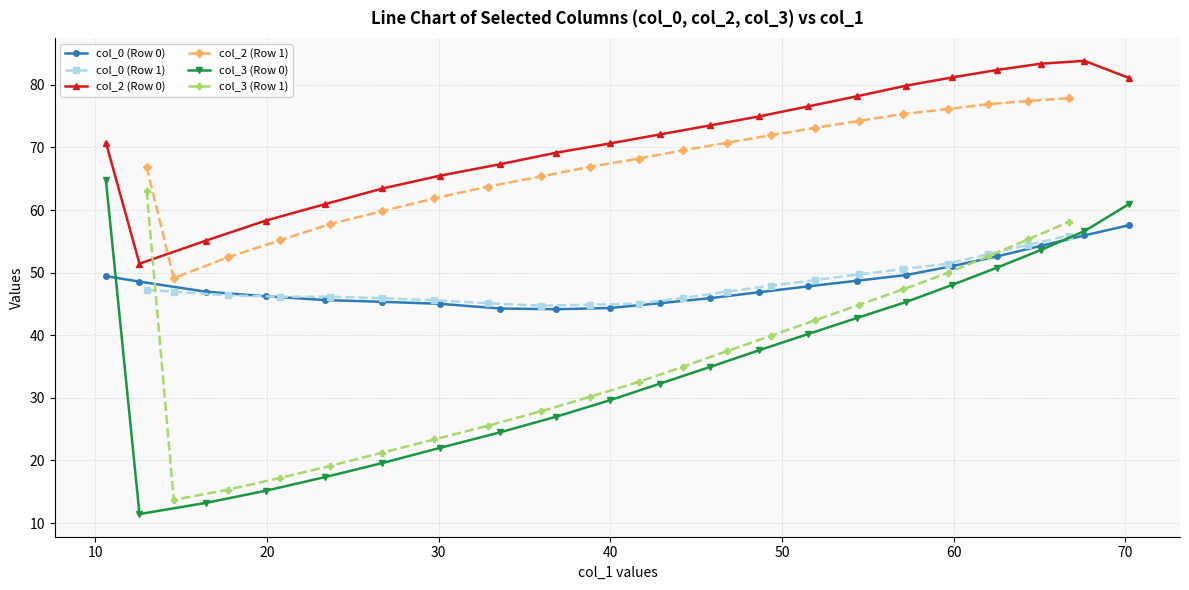

How many lines are shown in the chart?

6